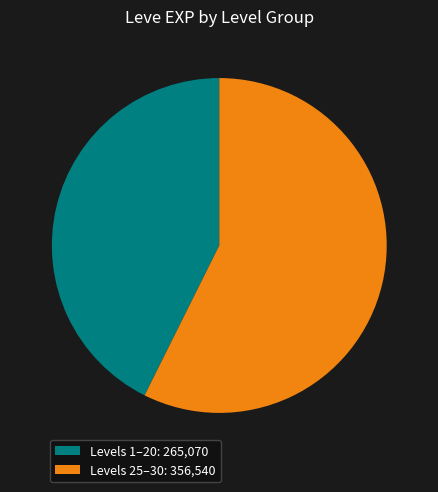

Which category has the smallest portion of the pie?

Levels 1–20: 265,070